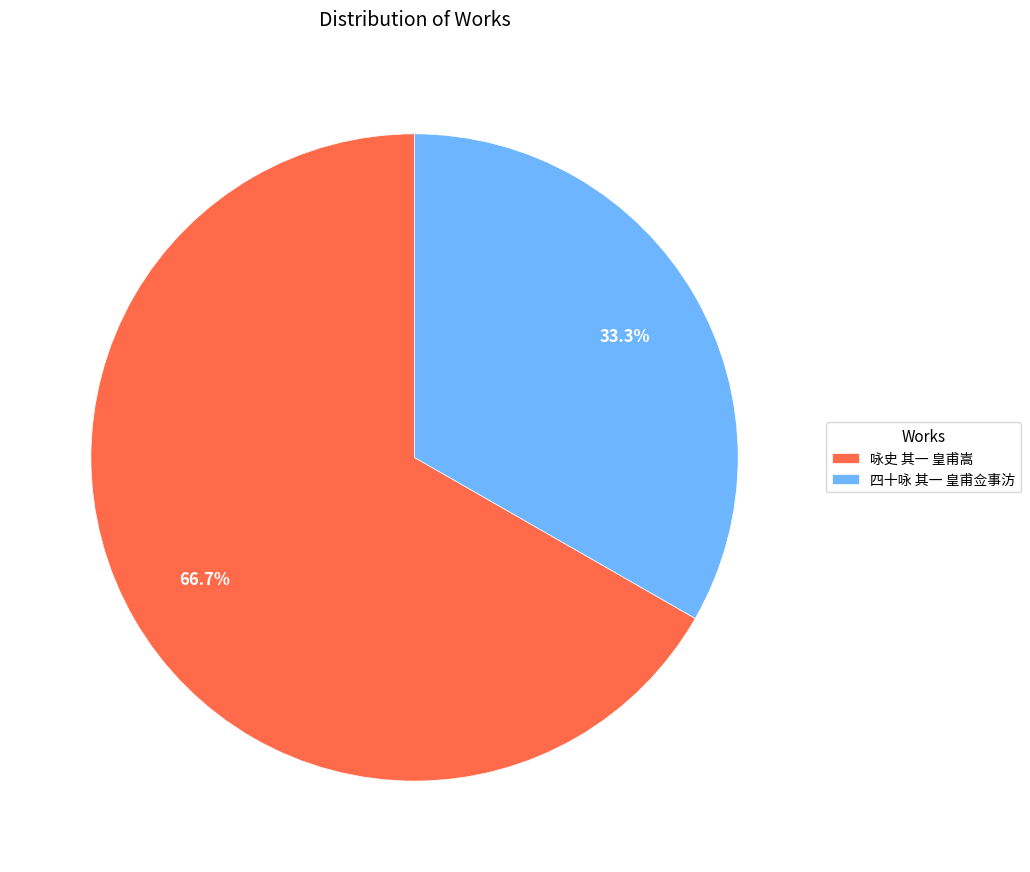

What is the total percentage of 咏史 其一 皇甫嵩 and 四十咏 其一 皇甫佥事汸?

100.0%